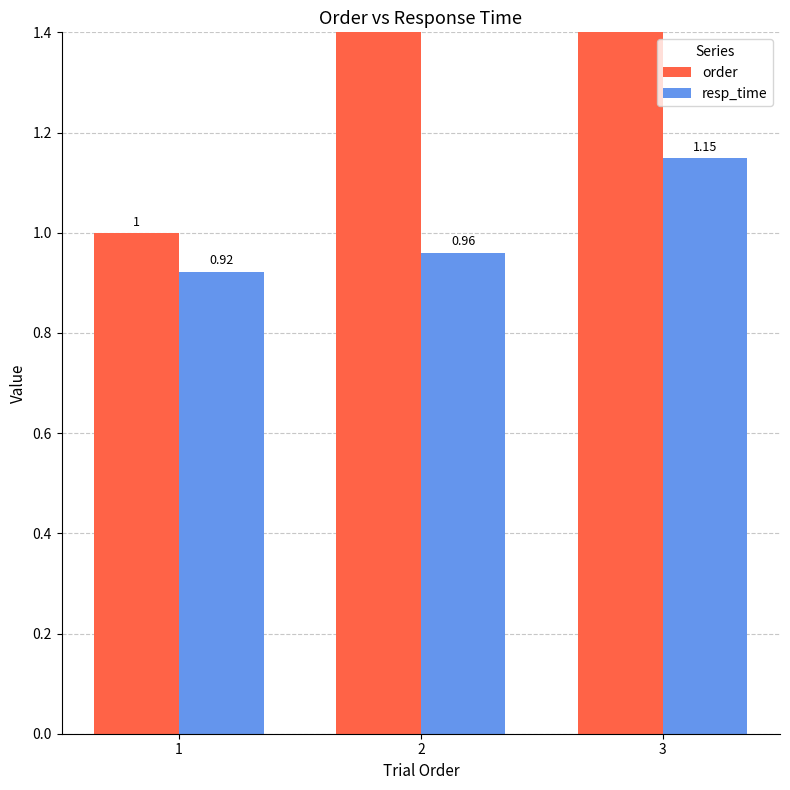

True or false: order has a value of 1.6 at 1.

False